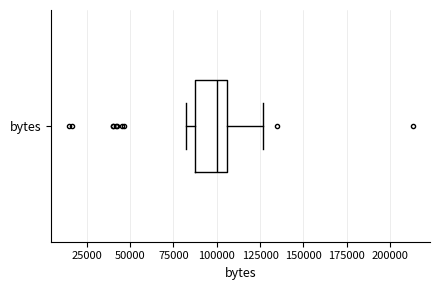

Where does the left whisker of the box for bytes end on the x-axis? The values are not printed on the chart, so give them approximately, as read against the axis.

80000